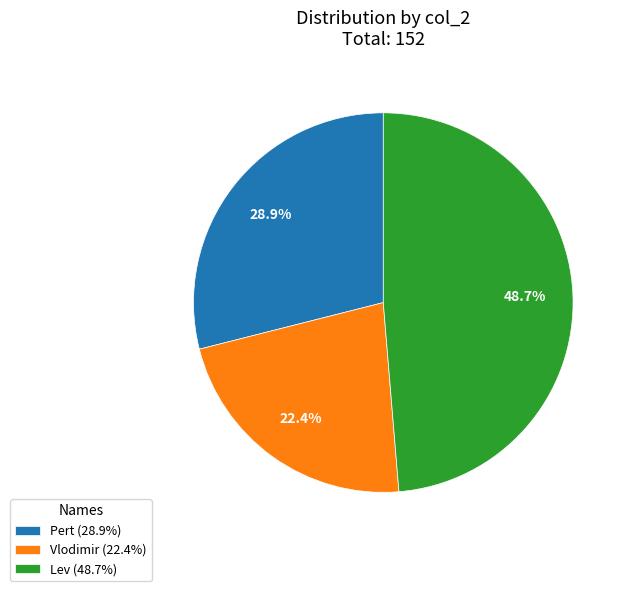

Is there any slice that represents more than half of the pie?

No